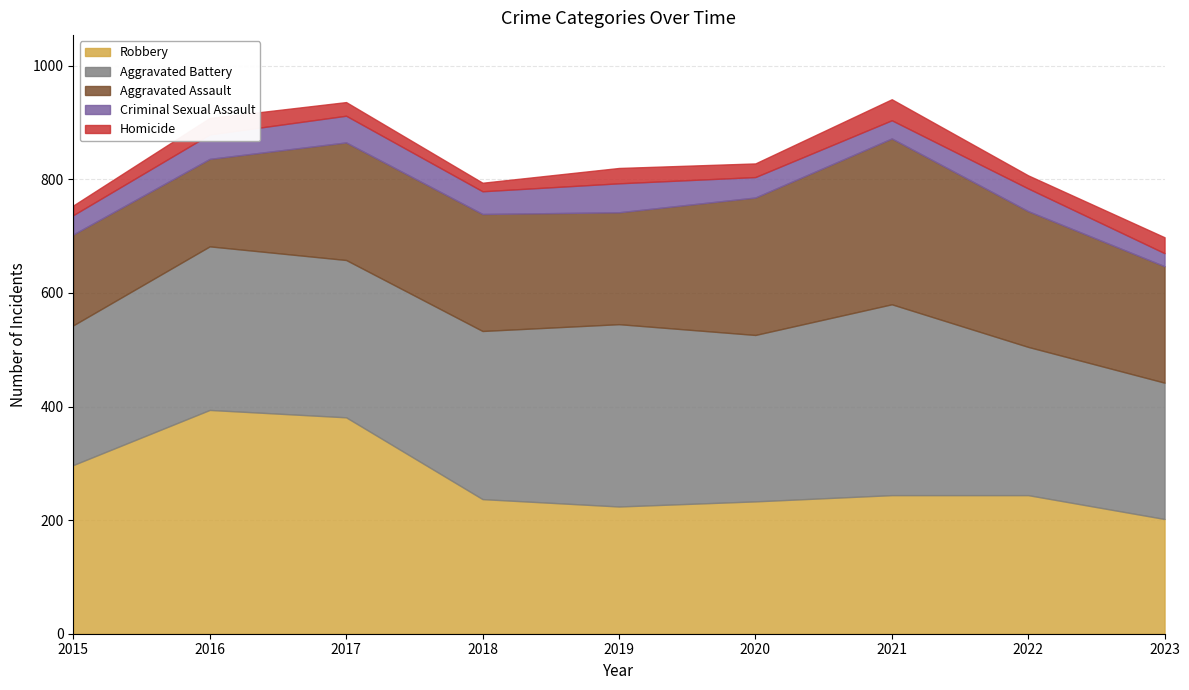

What is the difference between the second highest and second lowest values in the Homicide series?

12